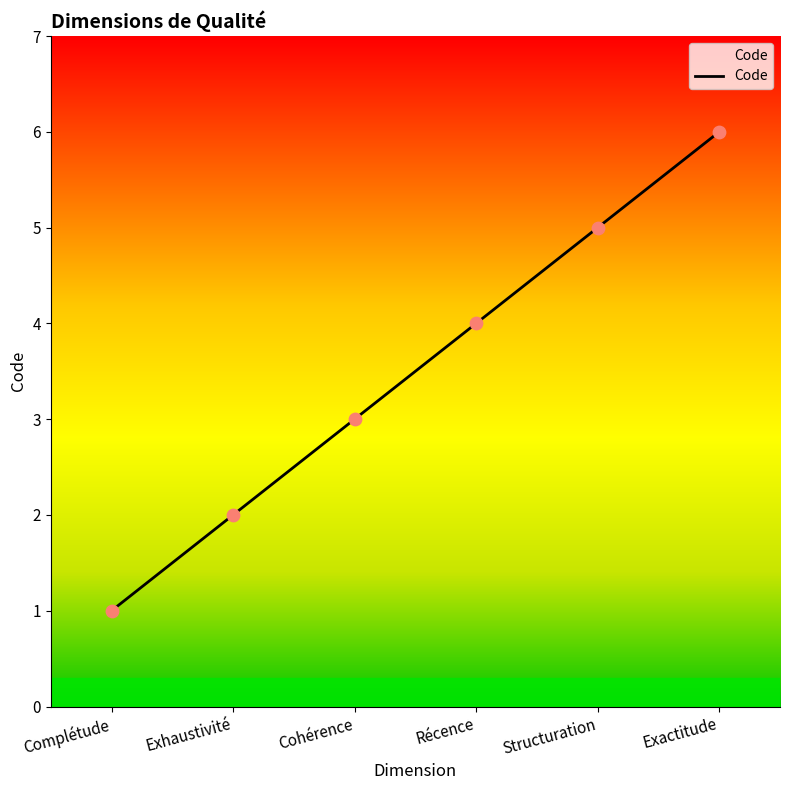

What is the ratio of the value at Complétude to the value at Structuration?

0.2